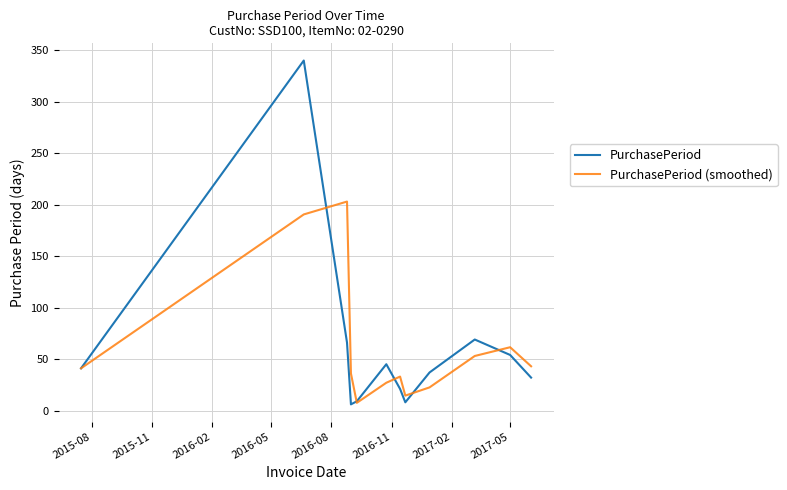

What is the highest value of the PurchasePeriod series?

340.0